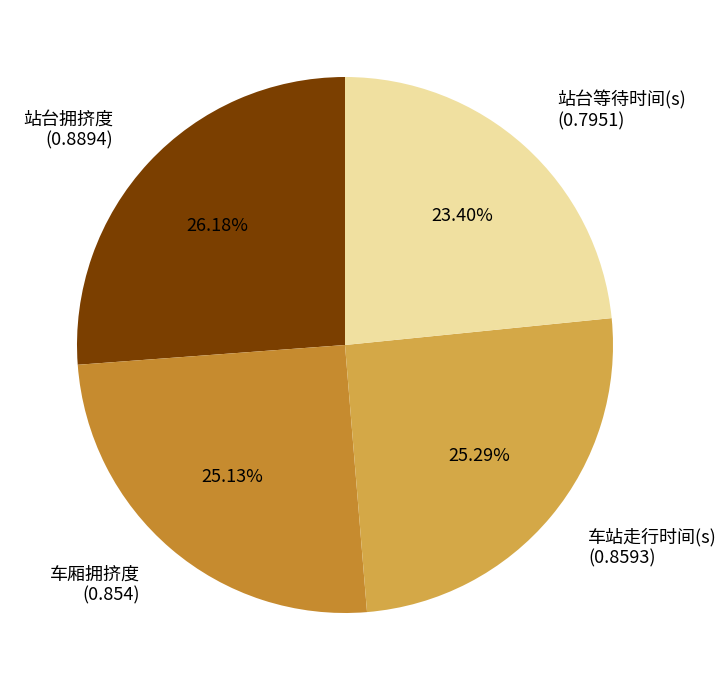

How many segments does this pie chart have?

4